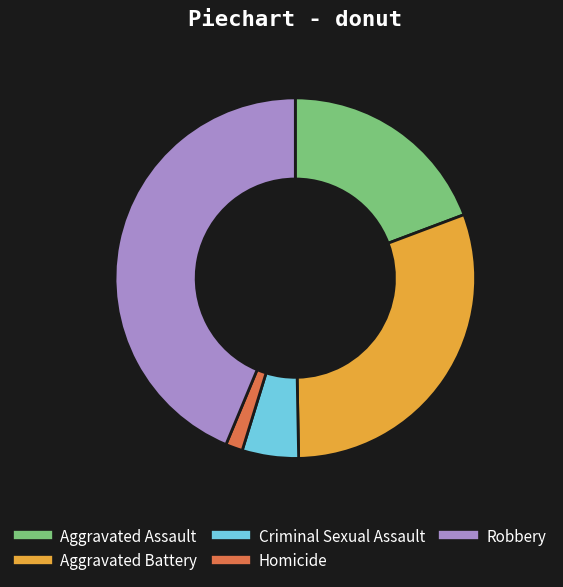

Between Aggravated Assault and Homicide, which is larger?

Aggravated Assault